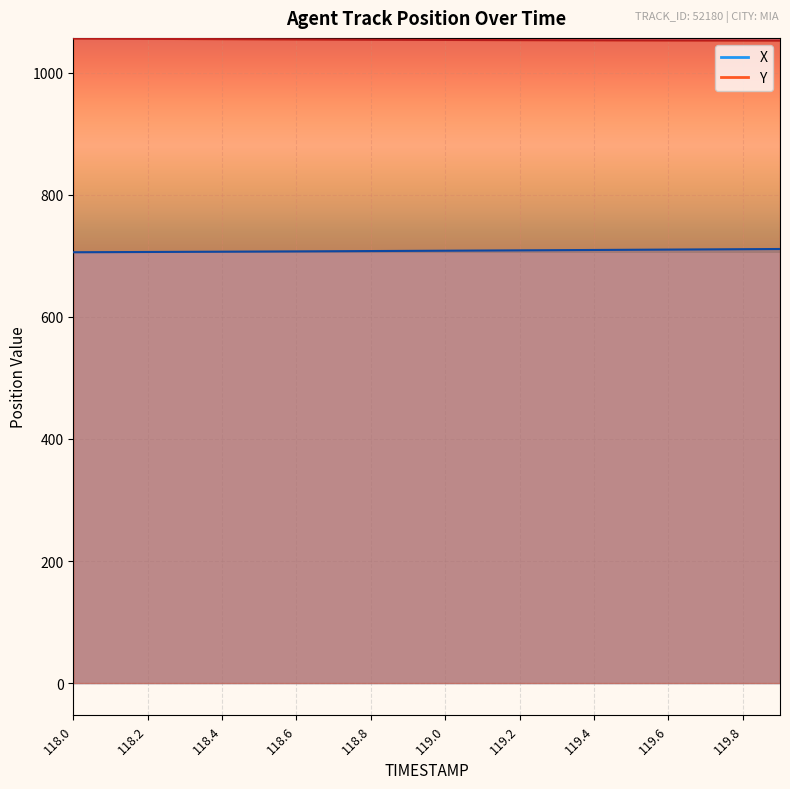

What is the difference between the X values at 118.9 and 119.0?

0.3